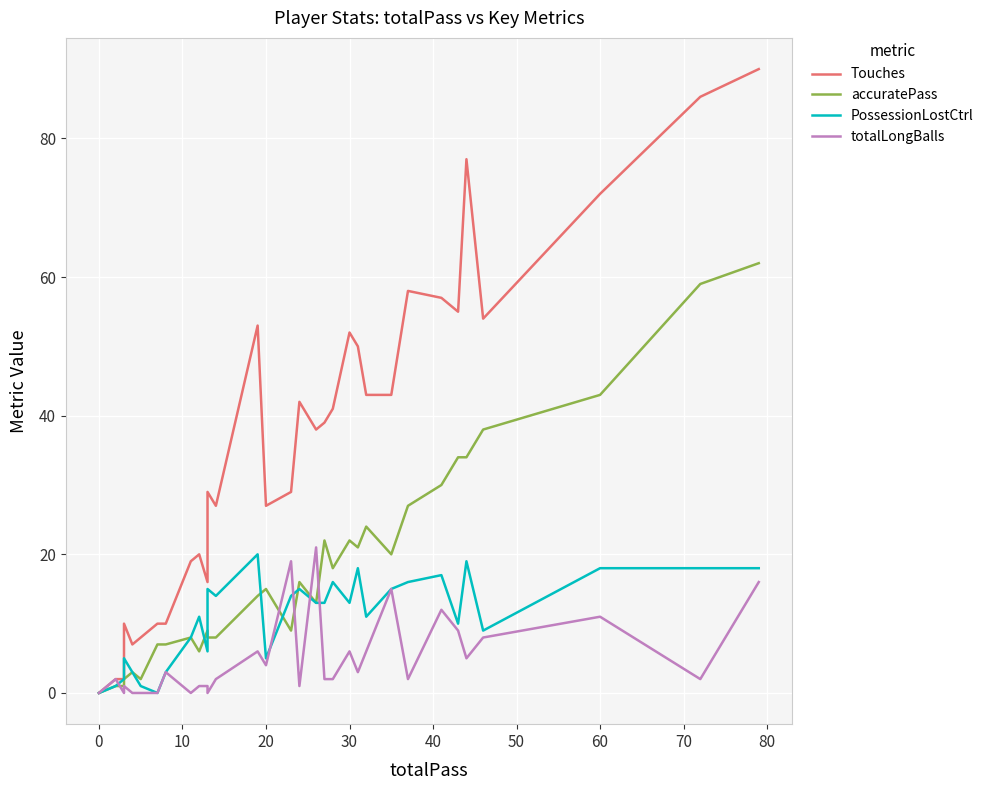

Reading left to right, what are all the values shown in this chart?

Touches: 0	0	0	0	0	0	0	0	0	2	2	10	7	8	10	10	19	20	16	29	27	53	27	29	42	38	39	41	52	50	43	43	58	57	55	77	54	72	86	90
accuratePass: 0	0	0	0	0	0	0	0	0	1	1	2	3	2	7	7	8	6	9	8	8	14	15	9	16	13	22	18	22	21	24	20	27	30	34	34	38	43	59	62
PossessionLostCtrl: 0	0	0	0	0	0	0	0	0	1	2	5	3	1	0	3	8	11	6	15	14	20	5	14	15	13	13	16	13	18	11	15	16	17	10	19	9	18	18	18
totalLongBalls: 0	0	0	0	0	0	0	0	0	2	0	1	0	0	0	3	0	1	1	0	2	6	4	19	1	21	2	2	6	3	6	15	2	12	9	5	8	11	2	16